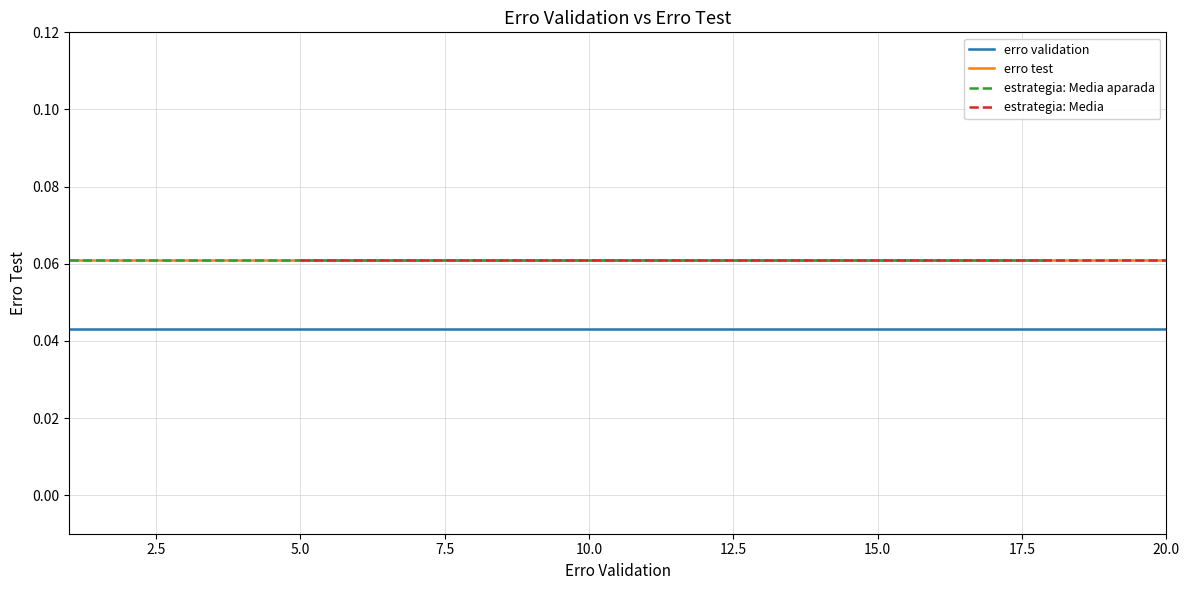

Which category has the highest value in the erro validation series?

1